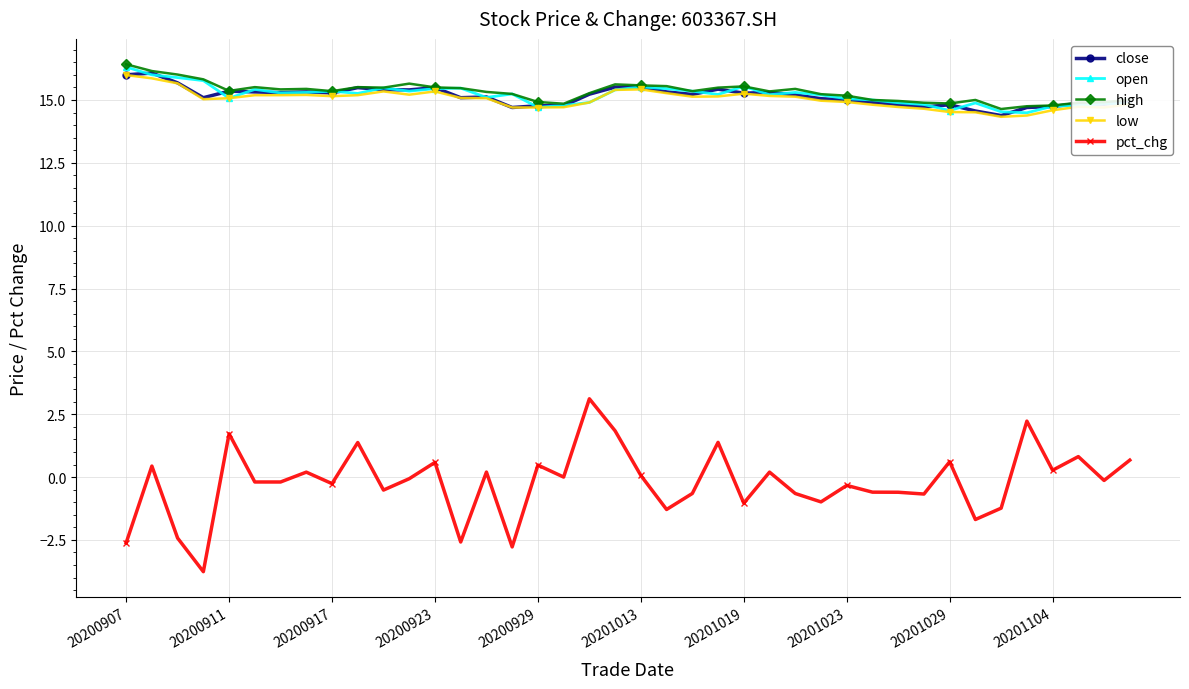

What is the value of the close point at the 11th from the left?

15.4